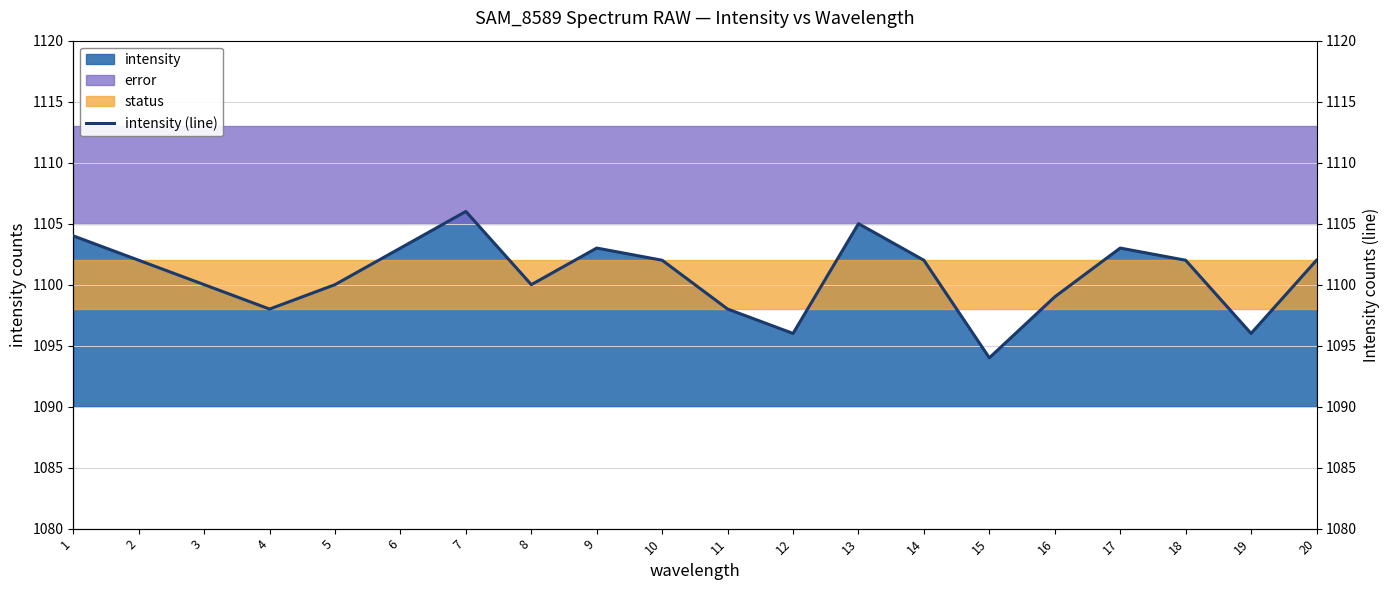

What is the maximum value shown in the chart?

1106